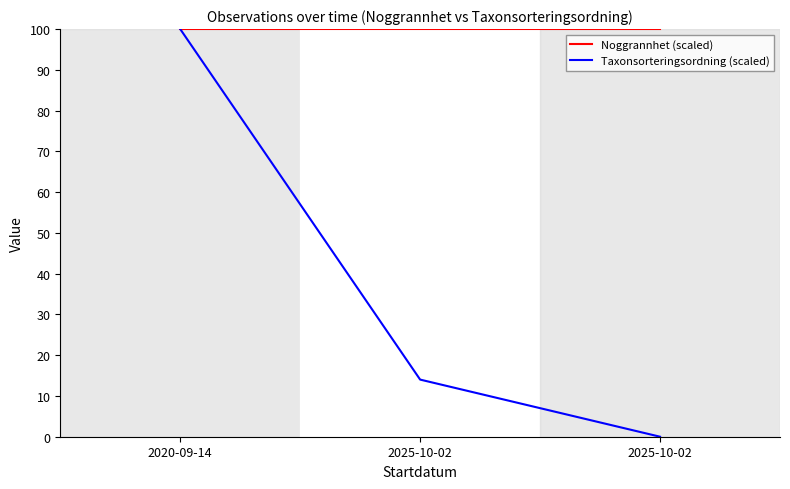

What are all the series names shown in the legend?

Noggrannhet (scaled), Taxonsorteringsordning (scaled)